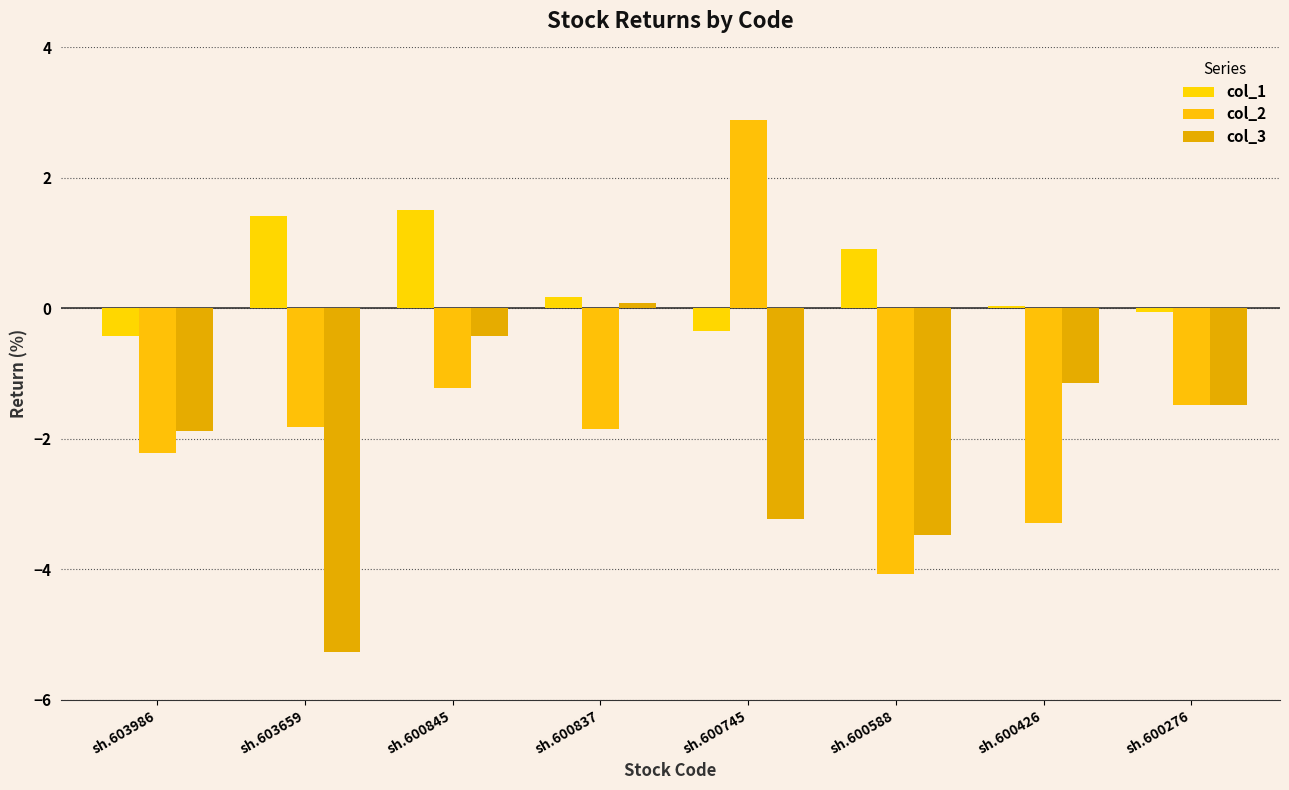

What is the highest value of the col_2 series?

2.9